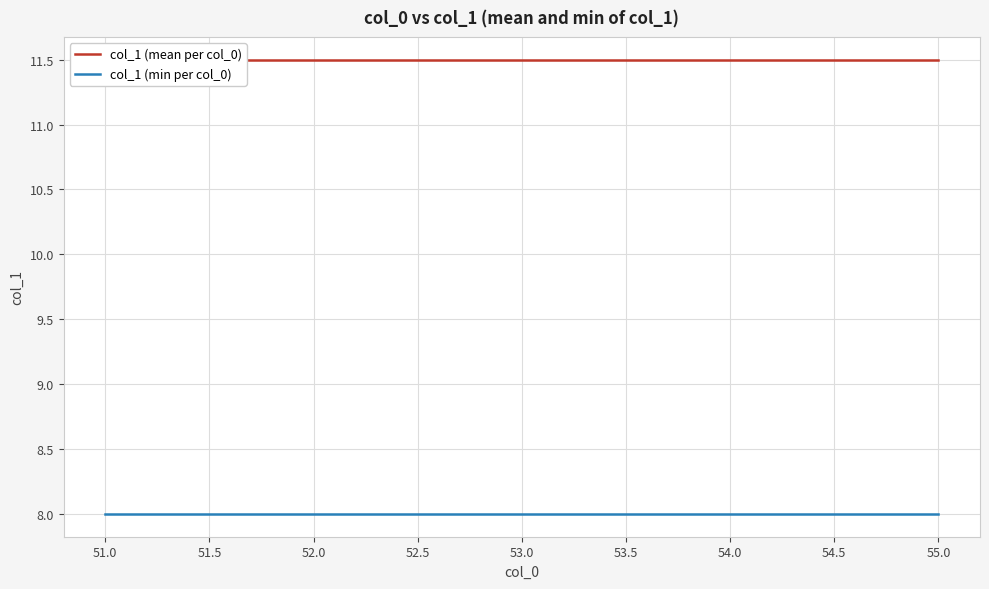

True or false: col_1 (min per col_0) and col_1 (mean per col_0) cross at least once.

False